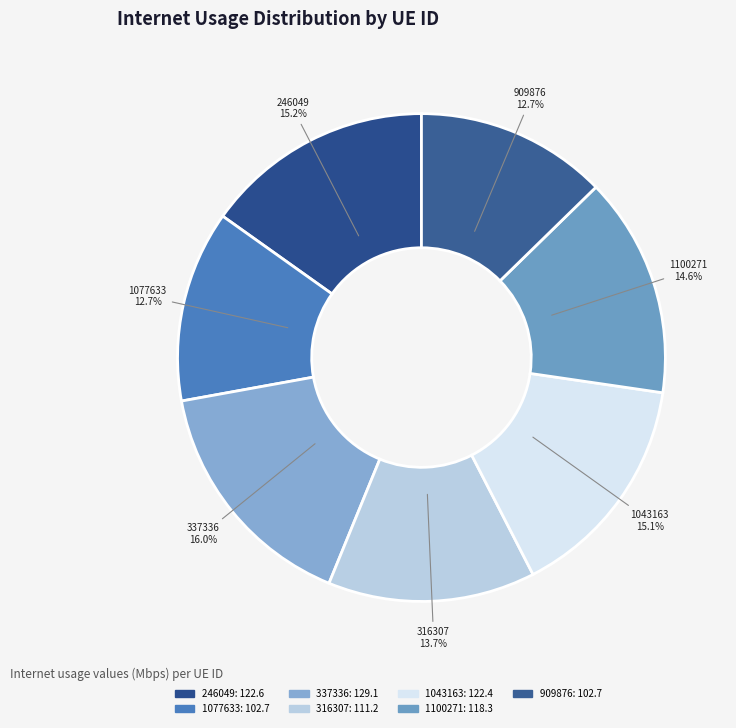

Which category has the biggest portion of the pie?

337336